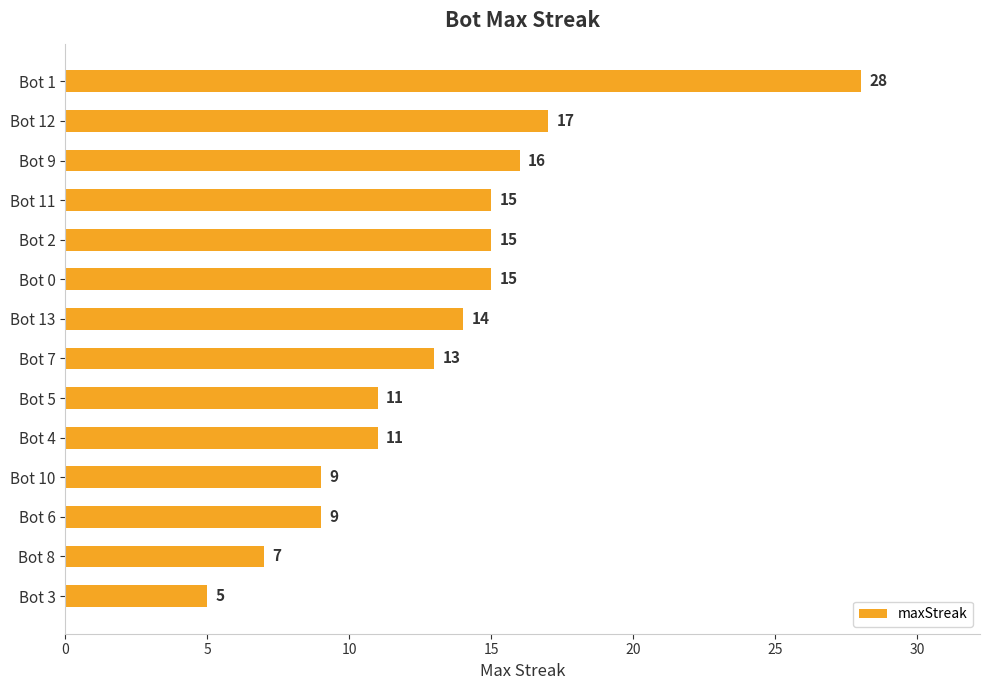

Reading top to bottom, what are all the values shown in this chart?

28	17	16	15	15	15	14	13	11	11	9	9	7	5